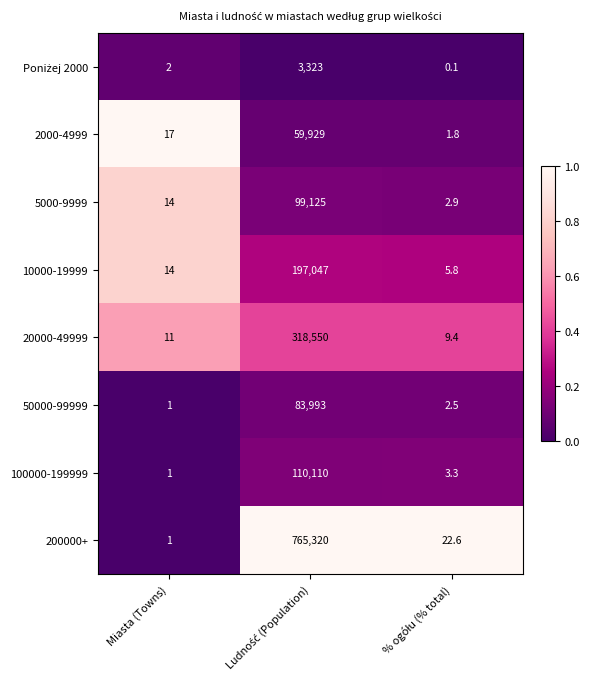

What is the average value of the 100000-199999 series?

36704.8